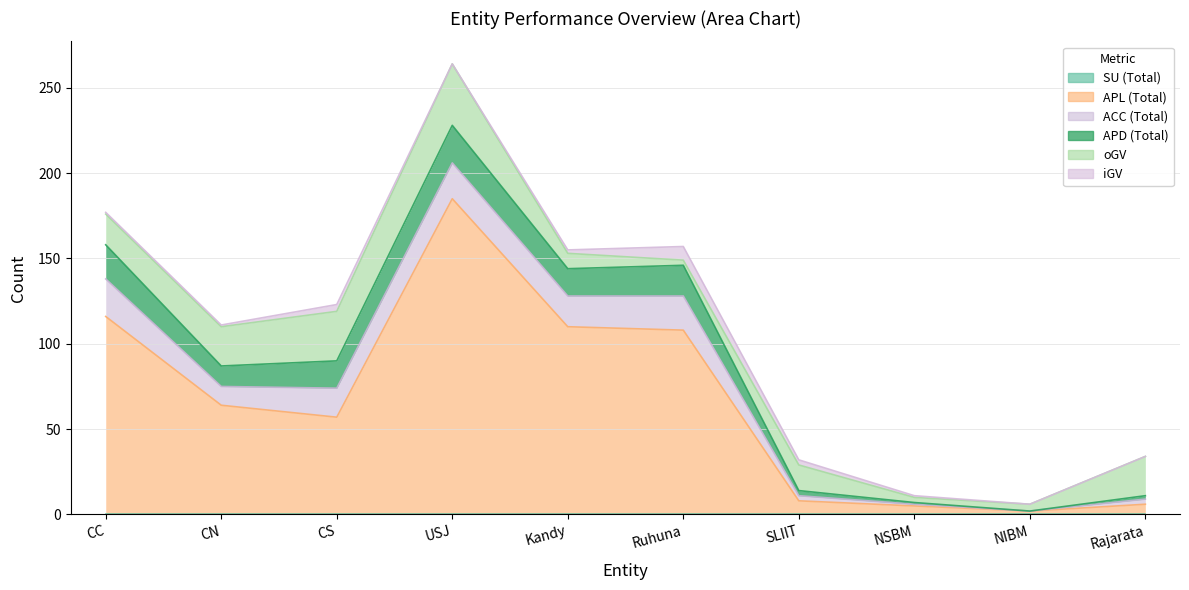

Which category has the highest value in the iGV series?

Ruhuna